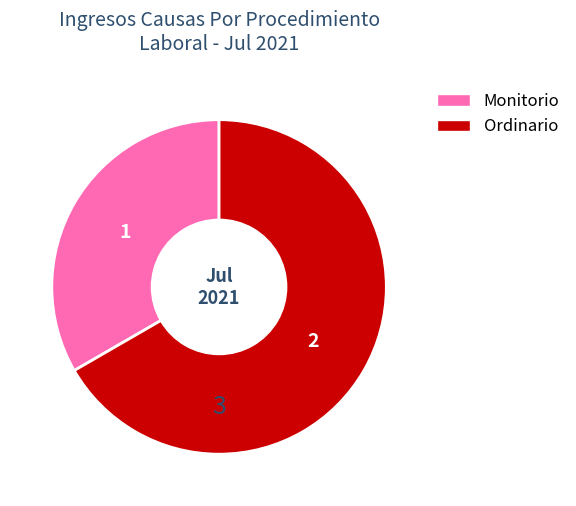

The Ordinario slice represents 61% of the pie. True or false?

False